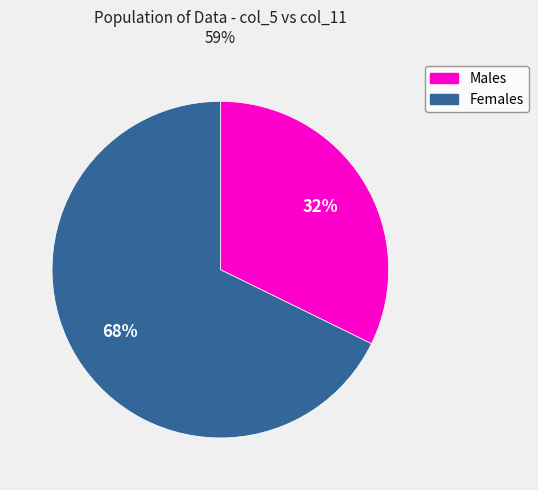

Is there any slice that represents more than half of the pie?

Yes